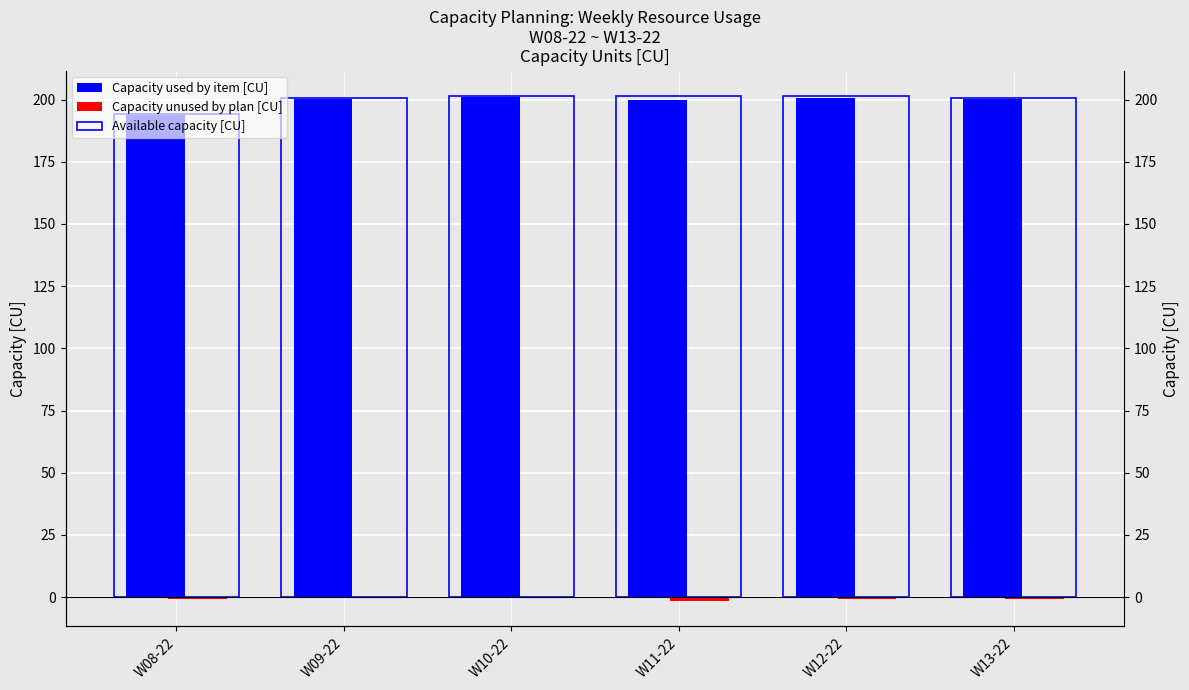

Where does the Capacity used by item [CU] series first go above 200?

W09-22